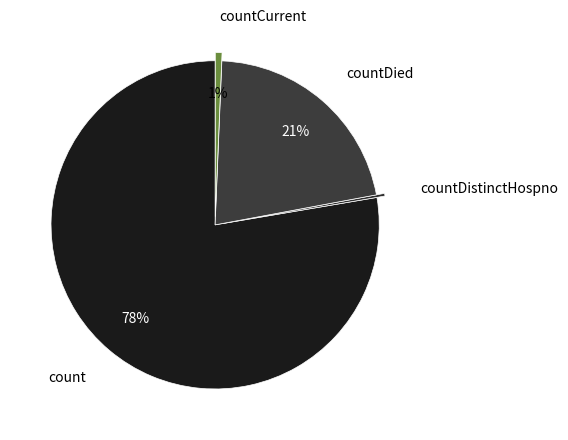

Is there a majority slice in this chart?

Yes